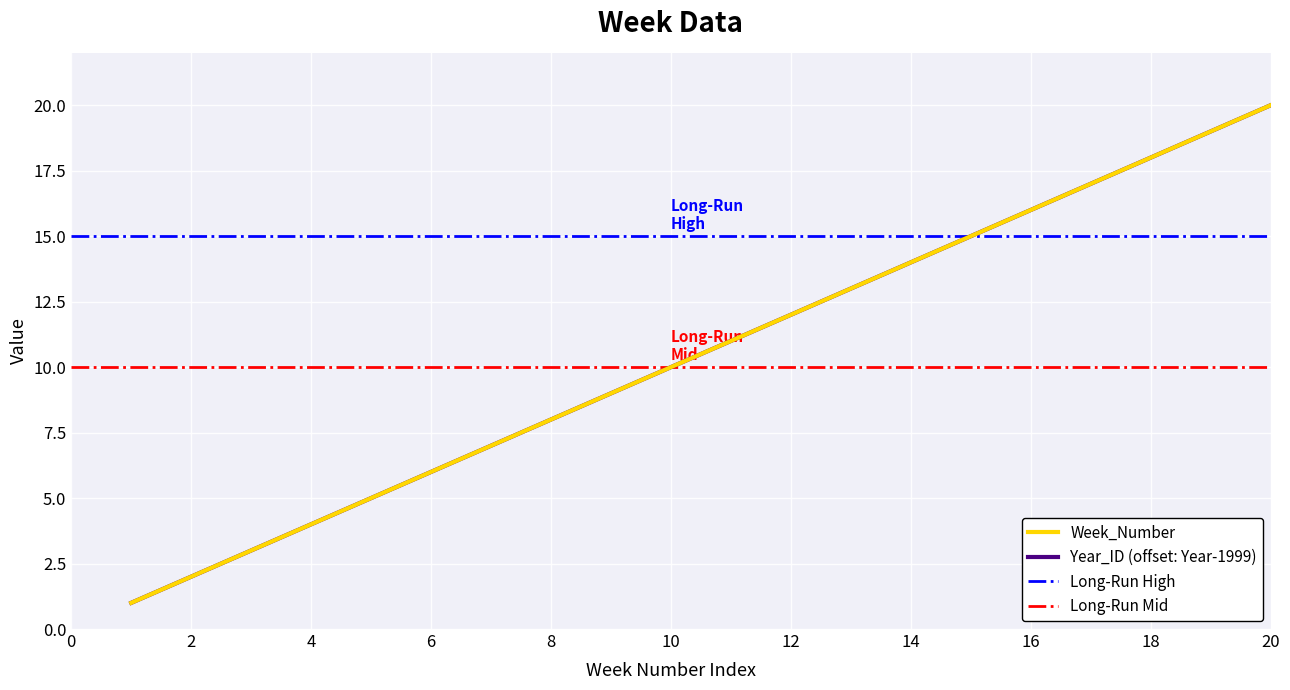

Which series changed the most between 12 and 13?

Week_Number